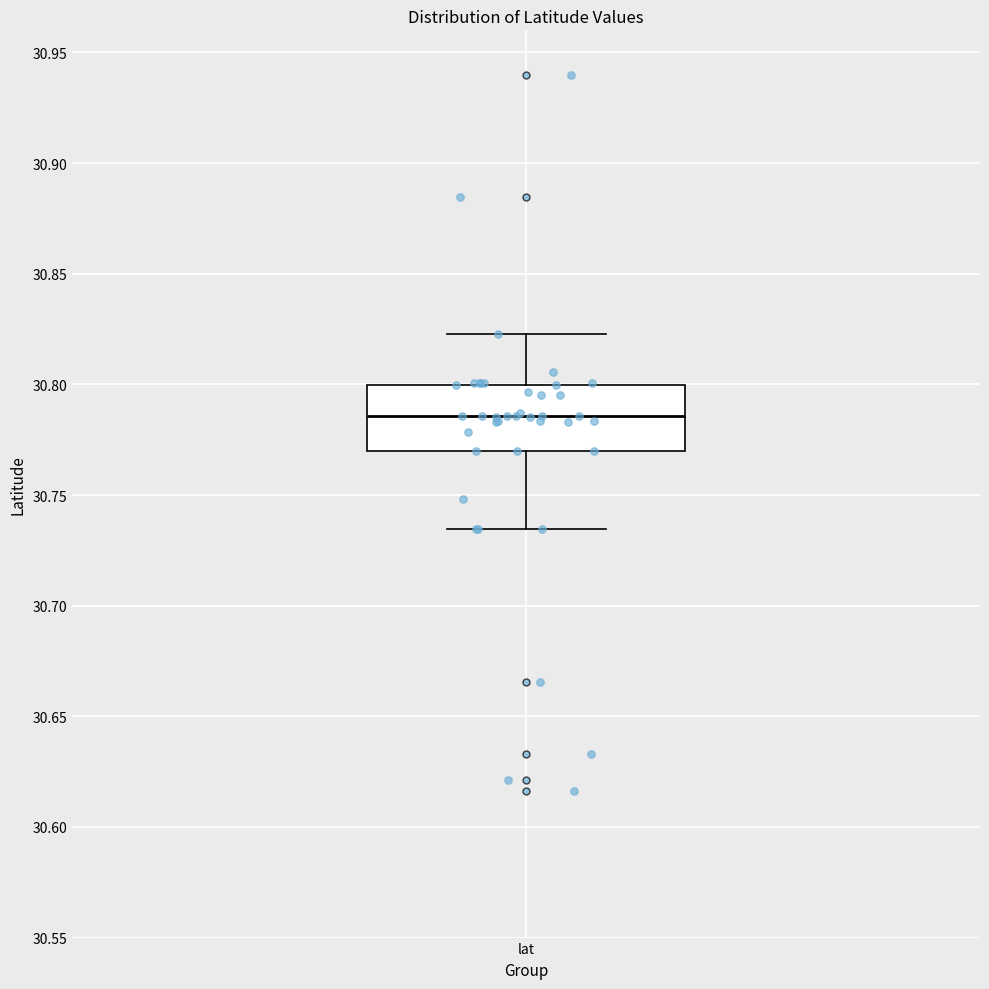

Transcribe this box plot: give where the median line is, the range the box spans, and where the two whiskers end, as read against the y-axis. The values are not printed on the chart, so give them approximately, as read against the axis.

median 30.785, box 30.770 to 30.800, whiskers 30.735 to 30.825